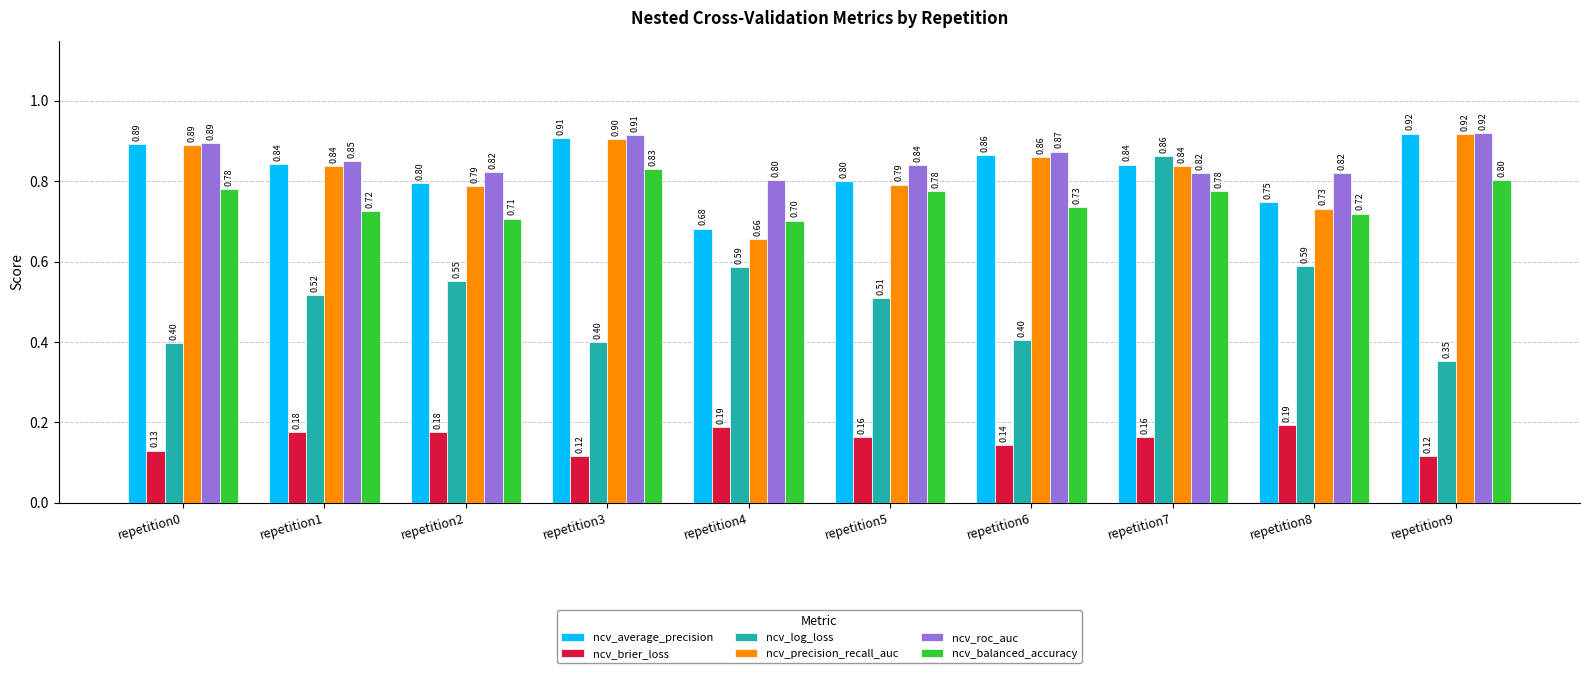

Which series has the widest spread of values?

ncv_log_loss